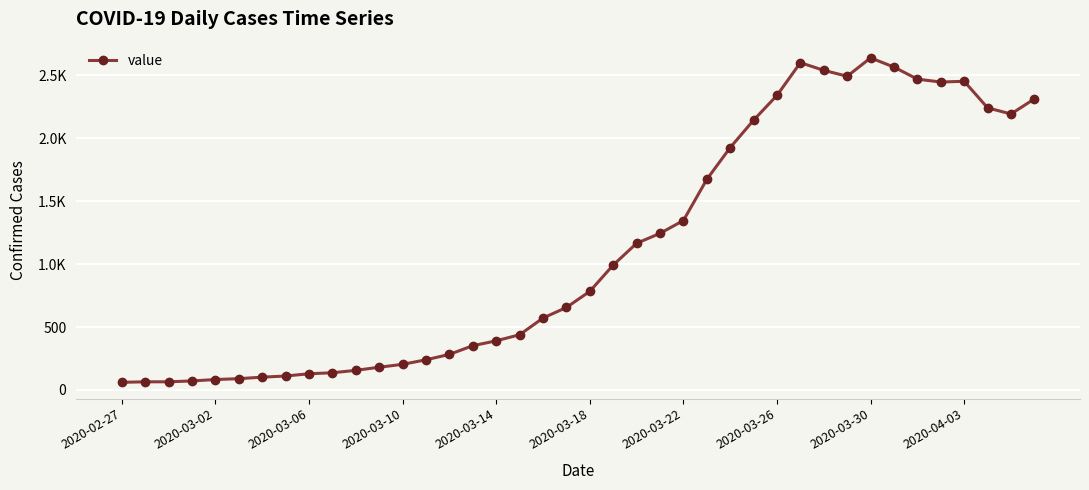

What is the greatest value displayed?

2640